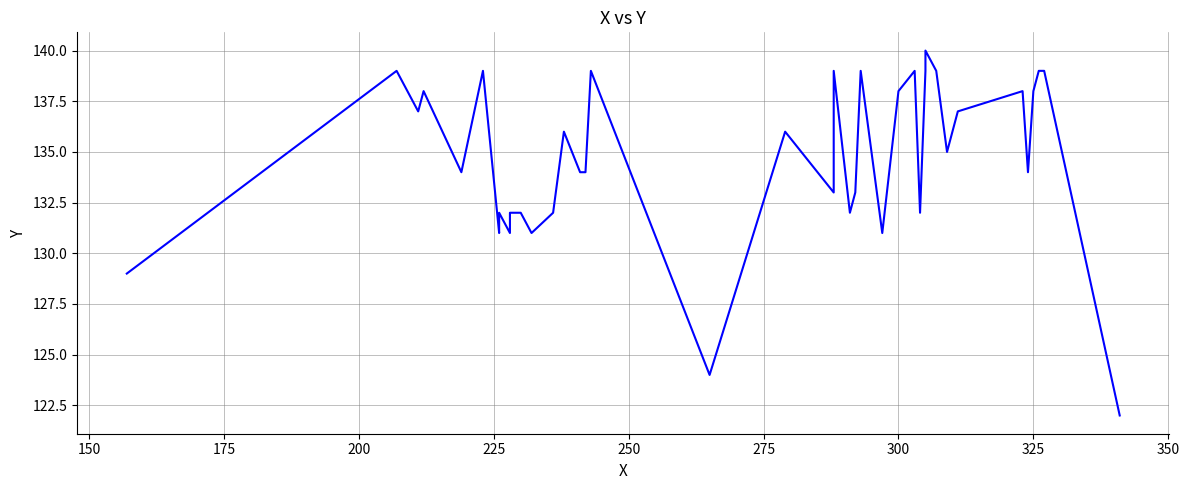

Reading left to right, what are all the values shown in this chart?

129	139	137	138	134	139	131	132	131	132	132	131	132	136	134	134	139	124	136	133	139	132	133	139	131	138	139	132	139	140	139	135	136	137	138	134	138	139	139	122